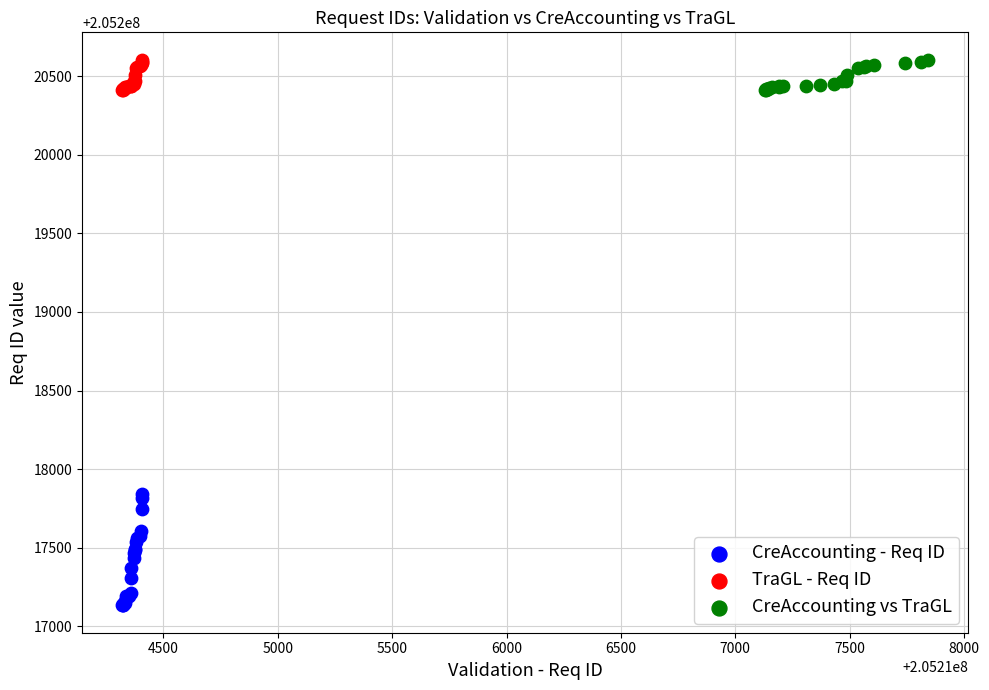

Which series contains the lowest Y value?

CreAccounting - Req ID